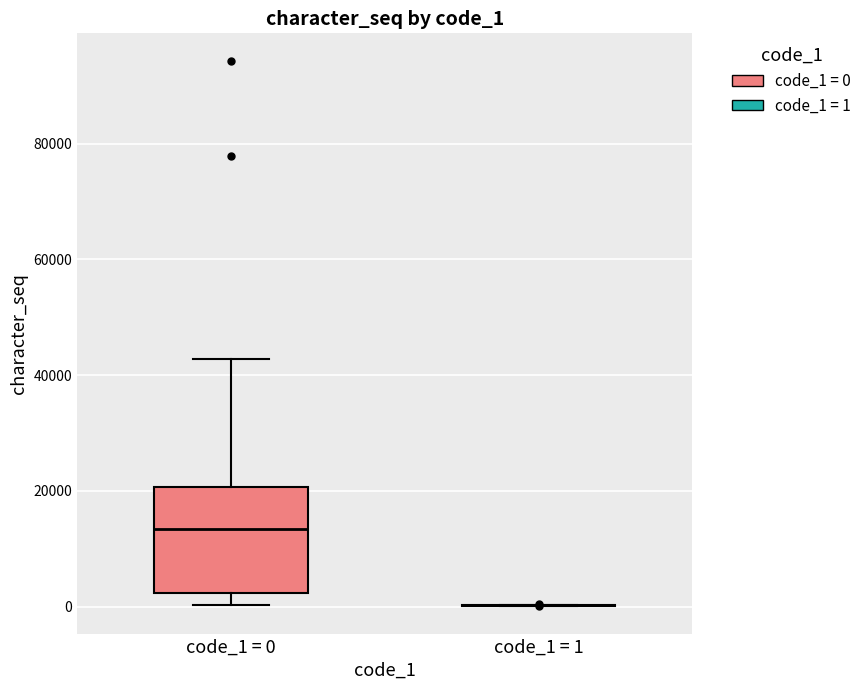

Where does the upper whisker of the box for code_1 = 0 end on the y-axis? The values are not printed on the chart, so give them approximately, as read against the axis.

42000